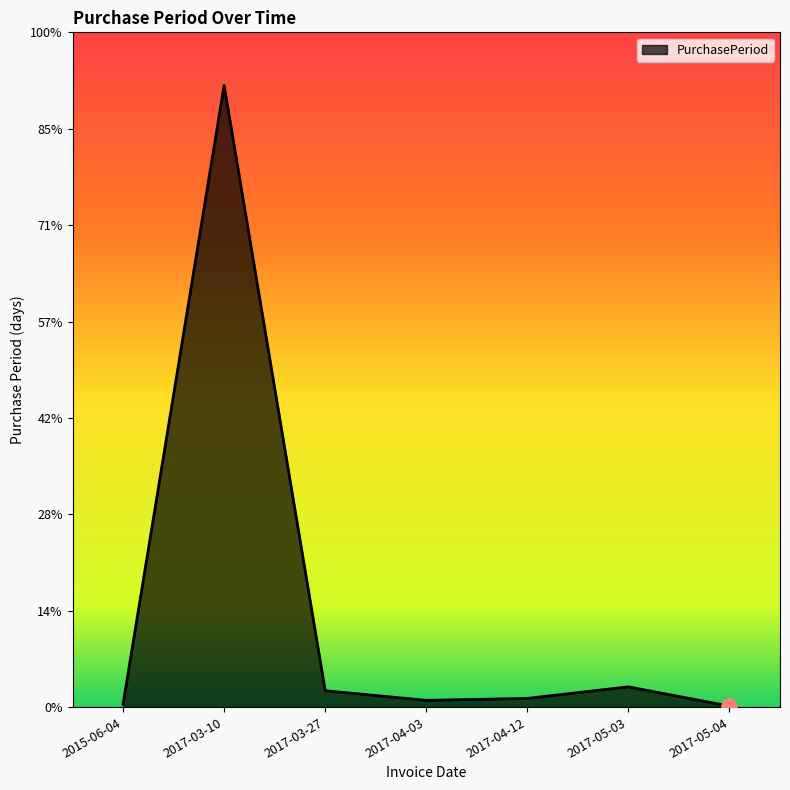

What is the ratio of the value at 2017-03-27 to the value at 2017-04-03?

2.4